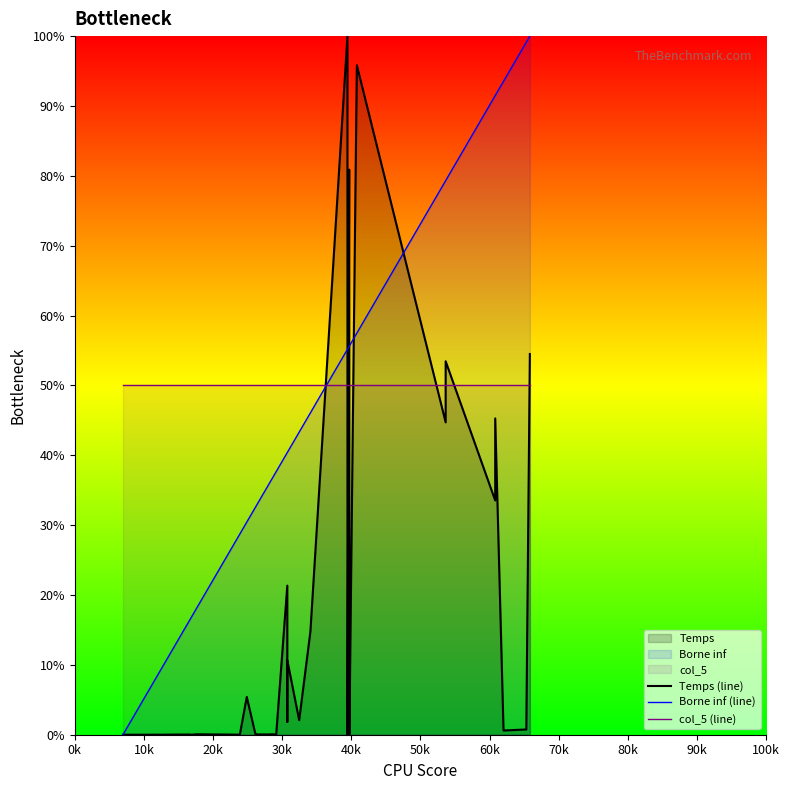

What is the maximum value shown in the chart?

100.0